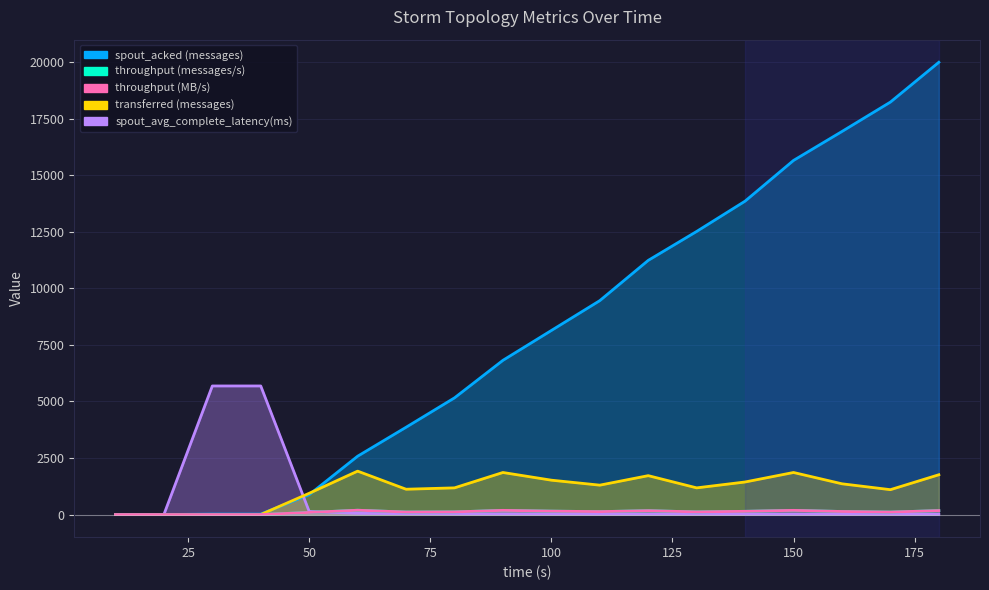

Between 20 and 170, which series saw the biggest shift?

spout_acked (messages)